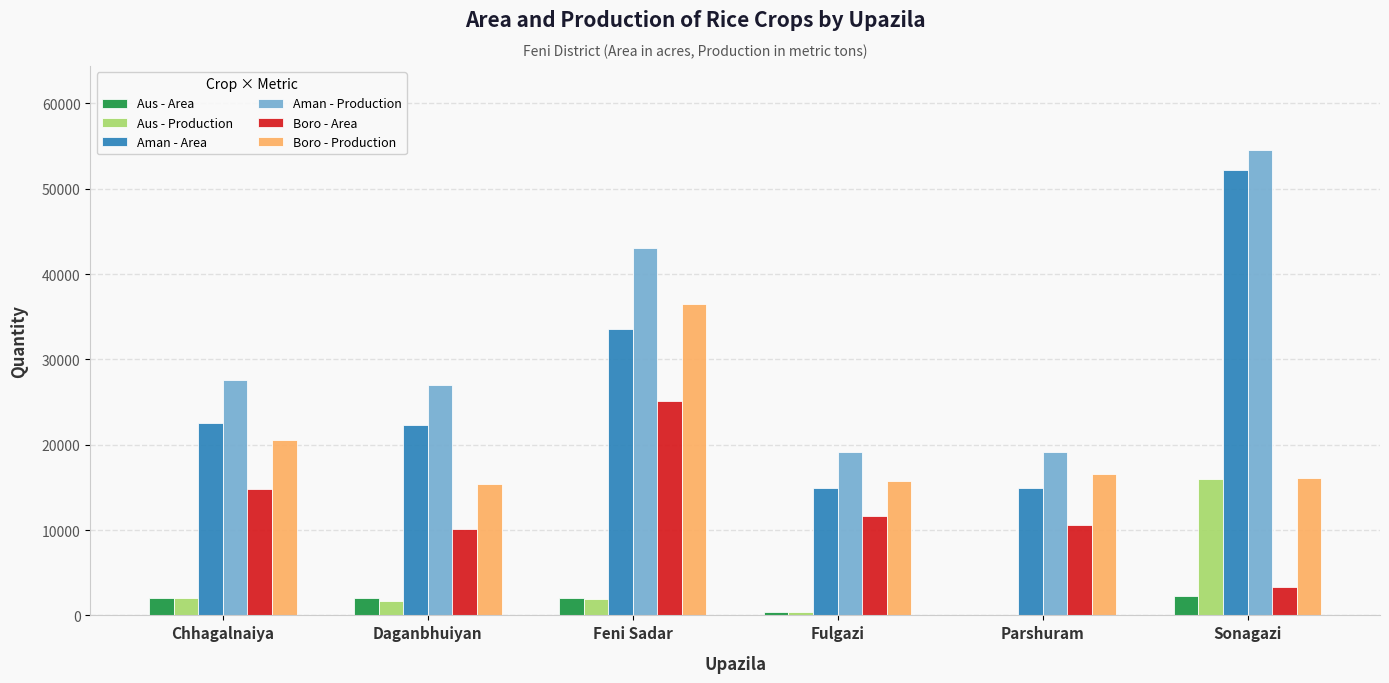

Count the number of data series in this chart.

6